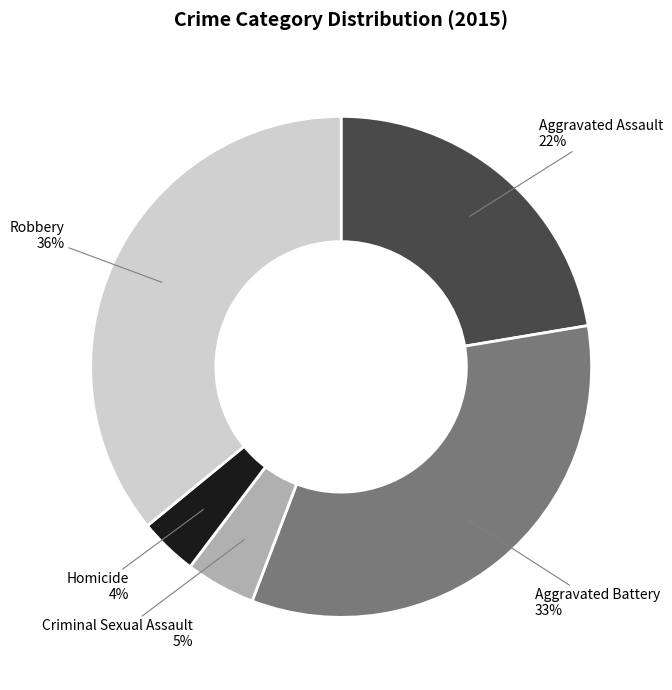

To the nearest percent, what is the difference between the largest and smallest slice percentages?

32%